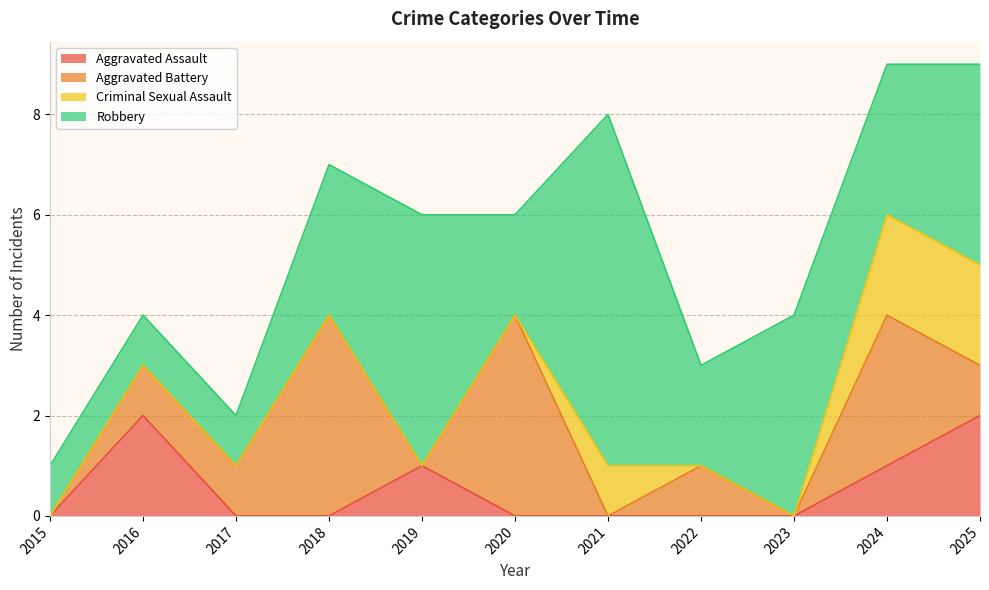

What is the value of the Aggravated Assault point at the 2nd from the left?

2